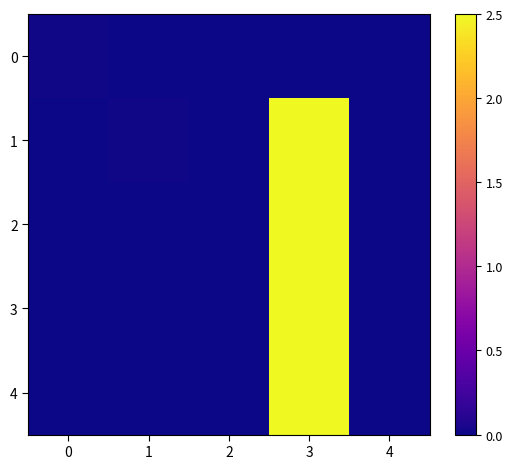

List the series in order of their peak value, highest first.

1, 2, 3, 4, 0